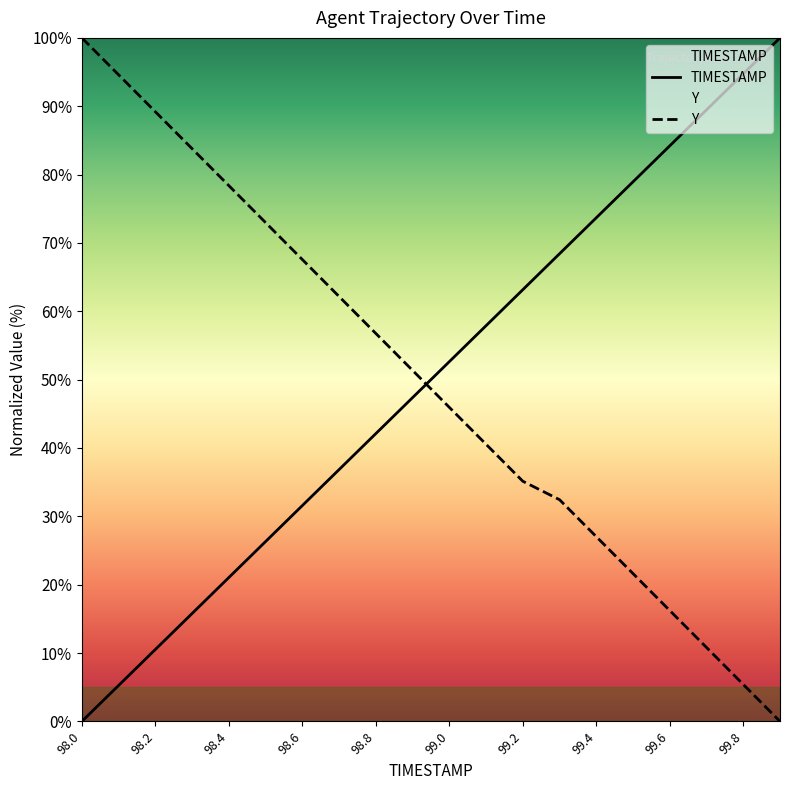

What is the label of the 15th point from the left?

99.4